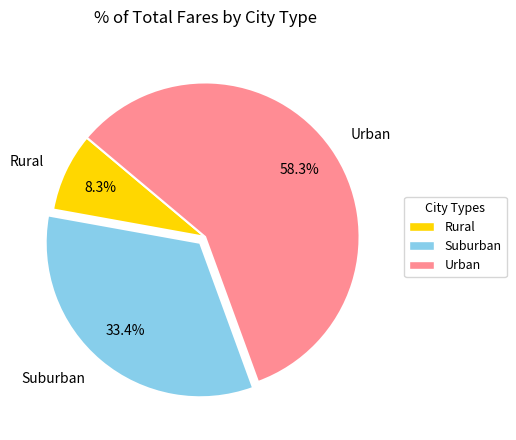

Approximately how many times larger is the value at Suburban compared to Urban?

0.6